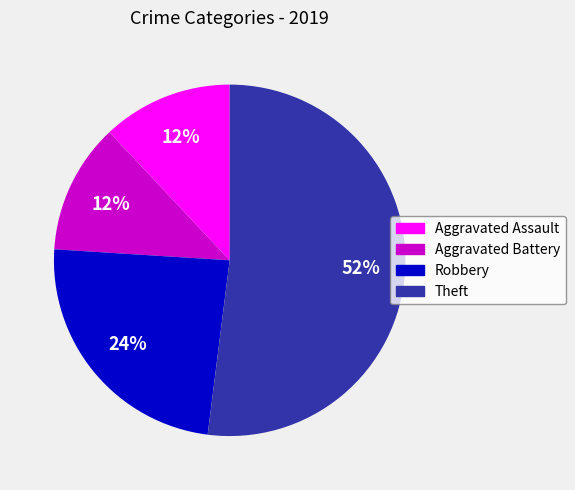

Is there any slice that represents more than half of the pie?

Yes